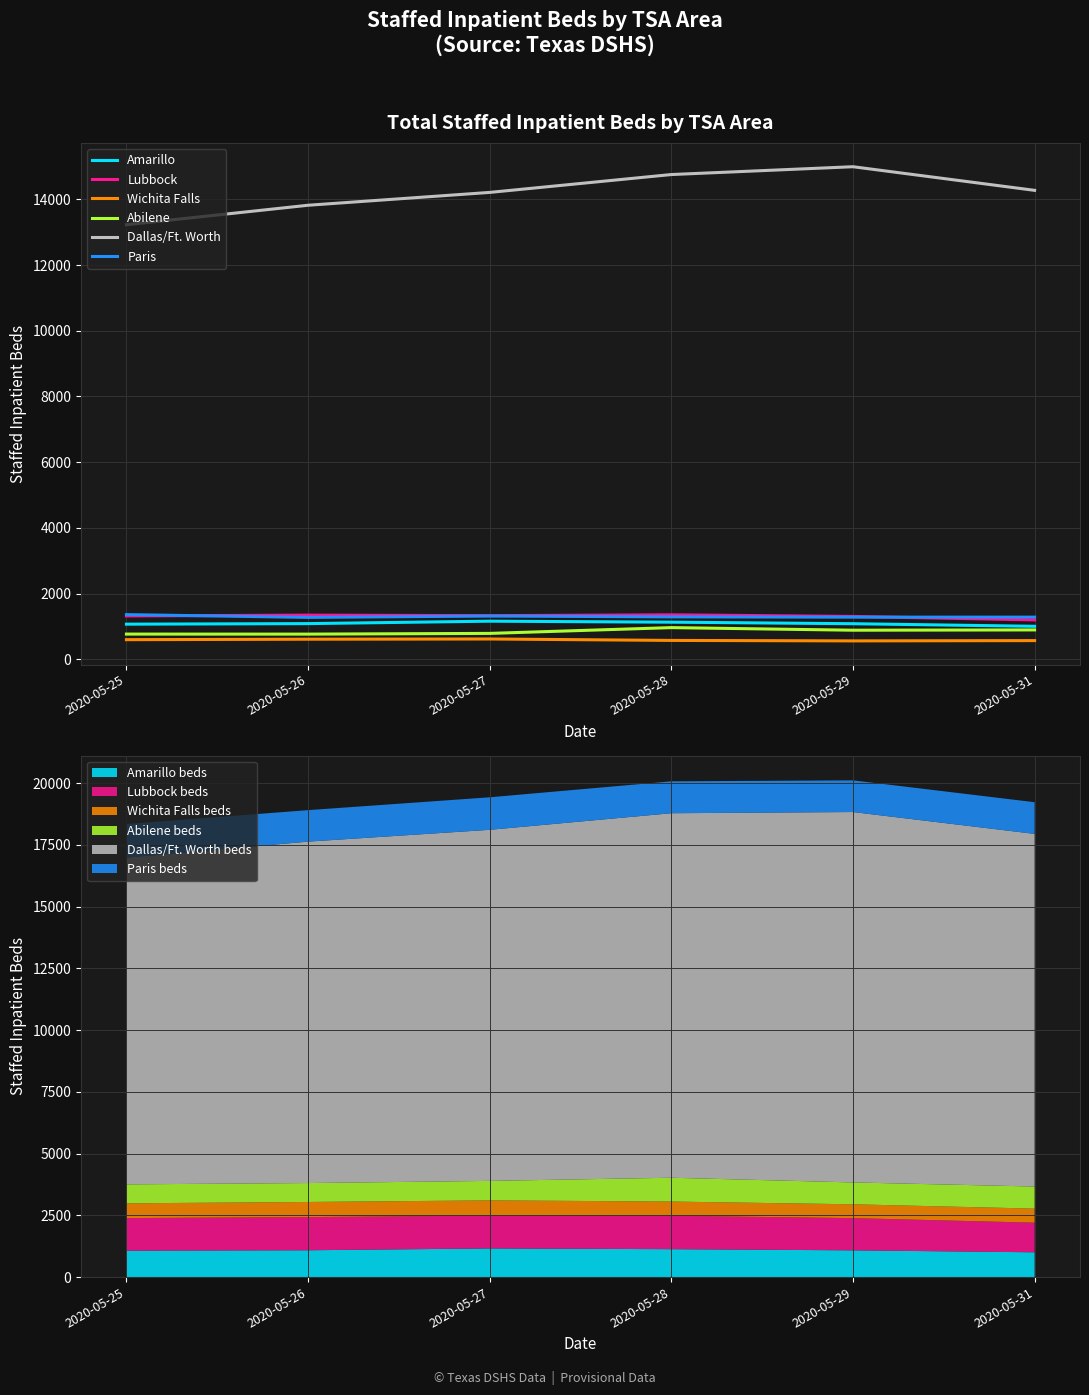

True or false: Abilene and Wichita Falls cross at least once.

False